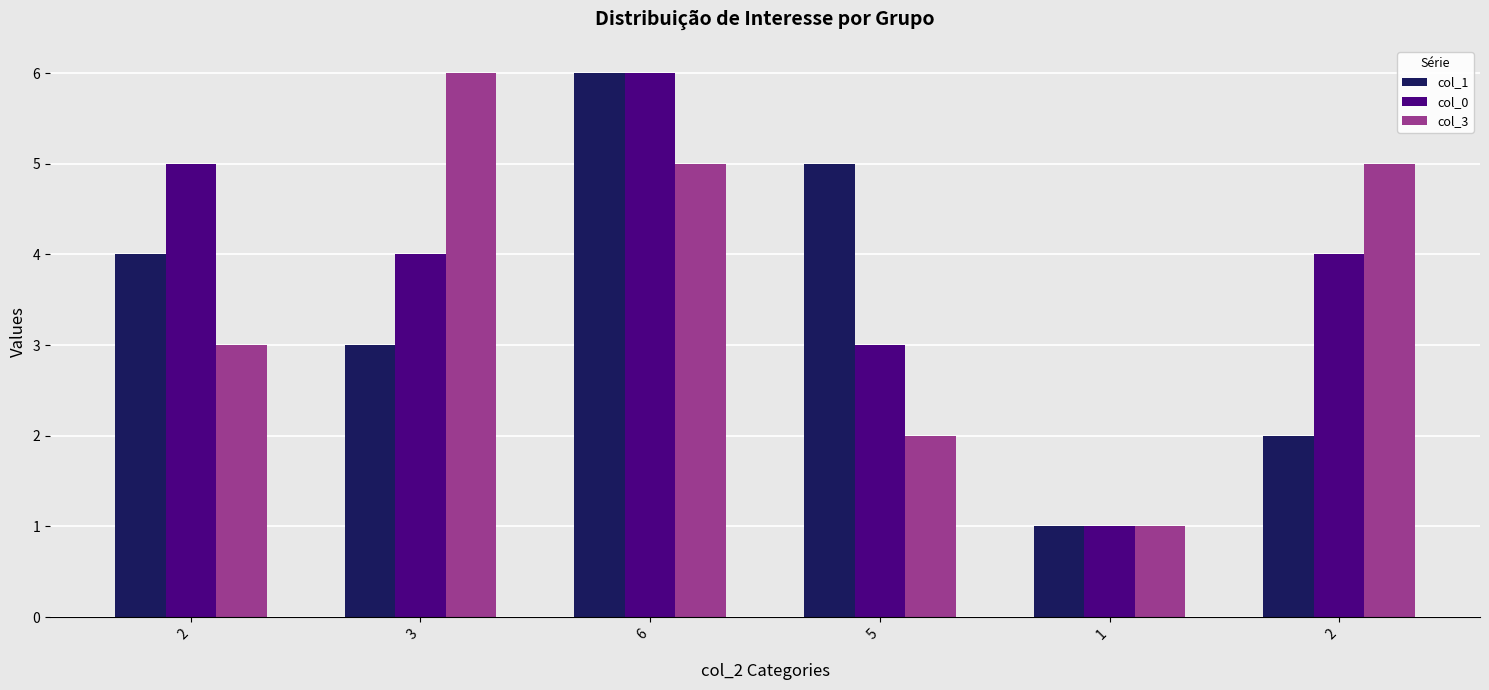

What are all the series names shown in the legend?

col_1, col_0, col_3